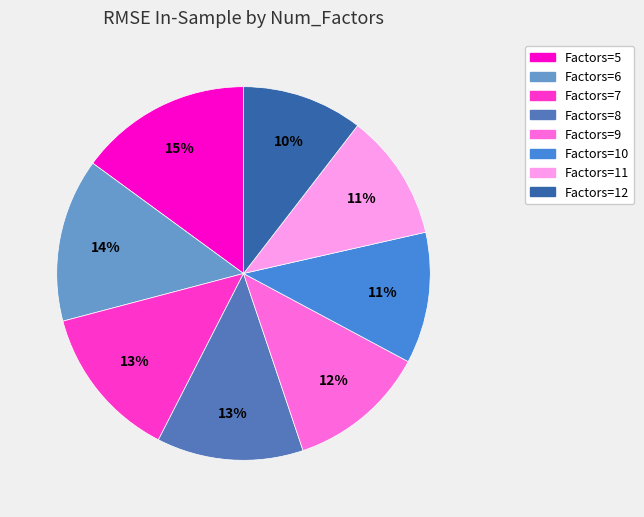

To the nearest percent, what is the average slice percentage?

12%